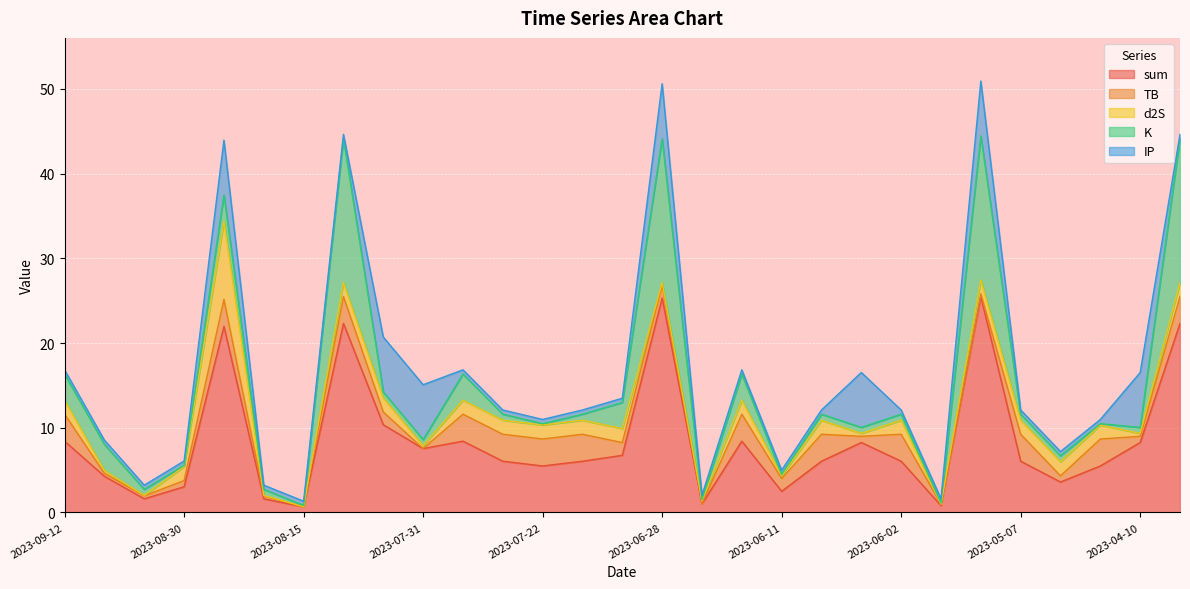

Reading left to right, list all the values displayed in this chart.

sum: 8.4	4.3	1.6	3.0	22.0	1.6	0.7	22.3	10.4	7.5	8.4	6.0	5.5	6.0	6.7	25.3	1.0	8.4	2.5	6.0	8.3	6.0	0.8	25.5	6.0	3.6	5.5	8.3	22.3
TB: 3.2	0.3	0.3	0.7	3.2	0.3	0.0	3.2	1.5	0.0	3.2	3.2	3.2	3.2	1.5	1.5	0.0	3.2	1.5	3.2	0.7	3.2	0.2	0.3	3.2	0.7	3.2	0.7	3.2
d2S: 1.7	0.3	0.1	1.7	9.2	0.1	0.0	1.7	1.7	0.3	1.7	1.7	1.7	1.7	1.7	0.3	0.3	1.7	0.3	1.7	0.3	1.7	0.0	1.7	1.7	1.7	1.7	0.3	1.7
K: 3.1	3.1	0.7	0.2	3.1	0.7	0.2	17.0	0.7	0.7	3.1	0.7	0.2	0.7	3.1	17.0	0.2	3.1	0.2	0.7	0.7	0.7	0.2	17.0	0.7	0.7	0.2	0.7	17.0
IP: 0.5	0.5	0.5	0.5	6.5	0.5	0.5	0.5	6.5	6.5	0.5	0.5	0.5	0.5	0.5	6.5	0.5	0.5	0.5	0.5	6.5	0.5	0.5	6.5	0.5	0.5	0.5	6.5	0.5